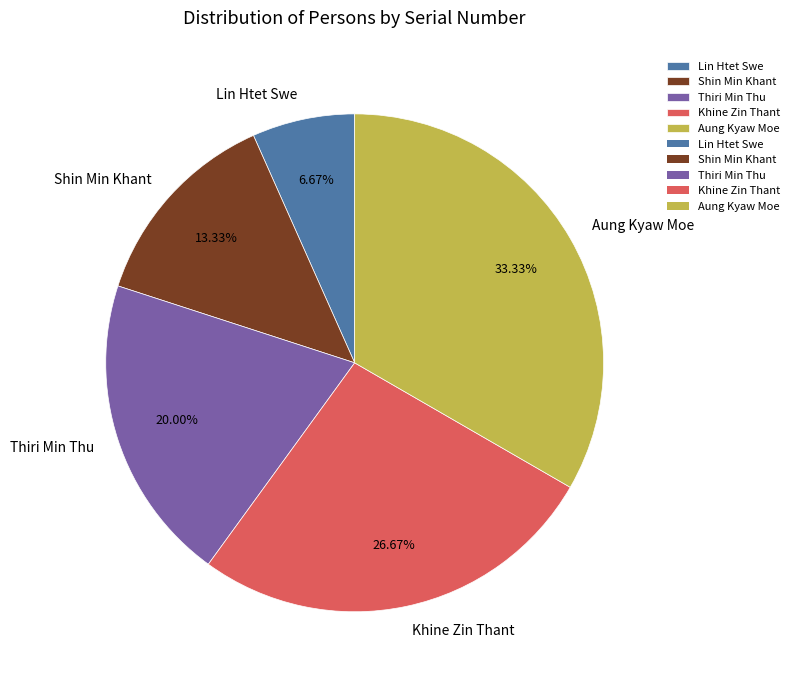

How many slices are in this pie chart?

5